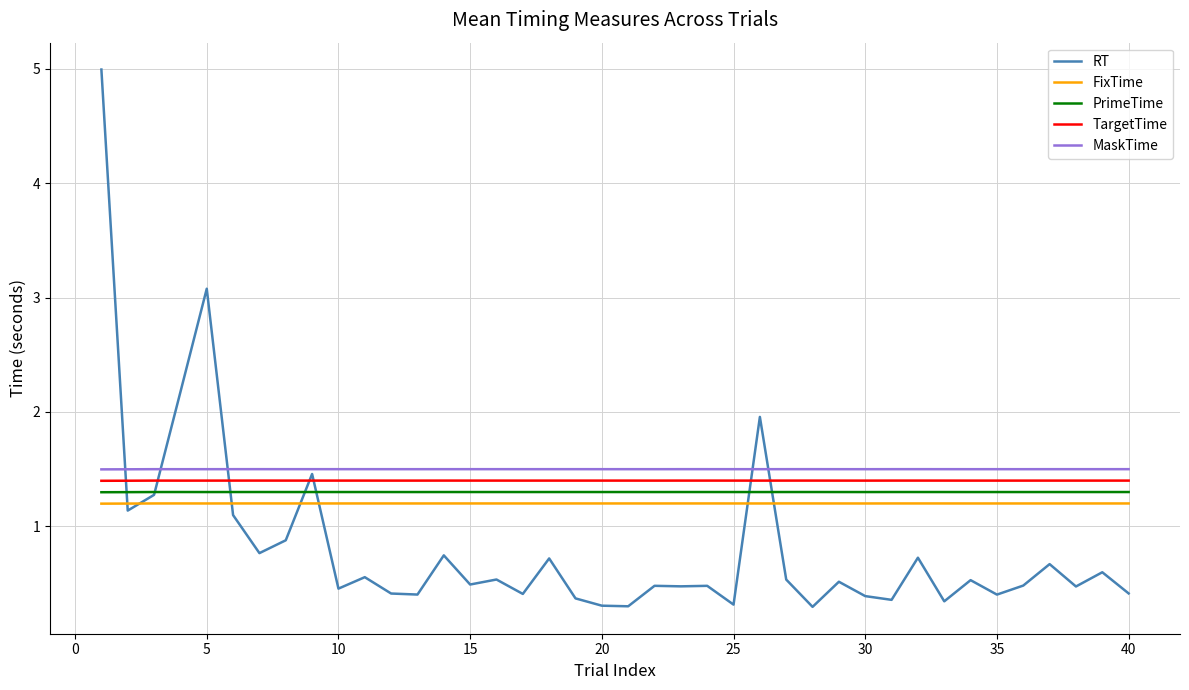

True or false: TargetTime and FixTime intersect in this chart.

False